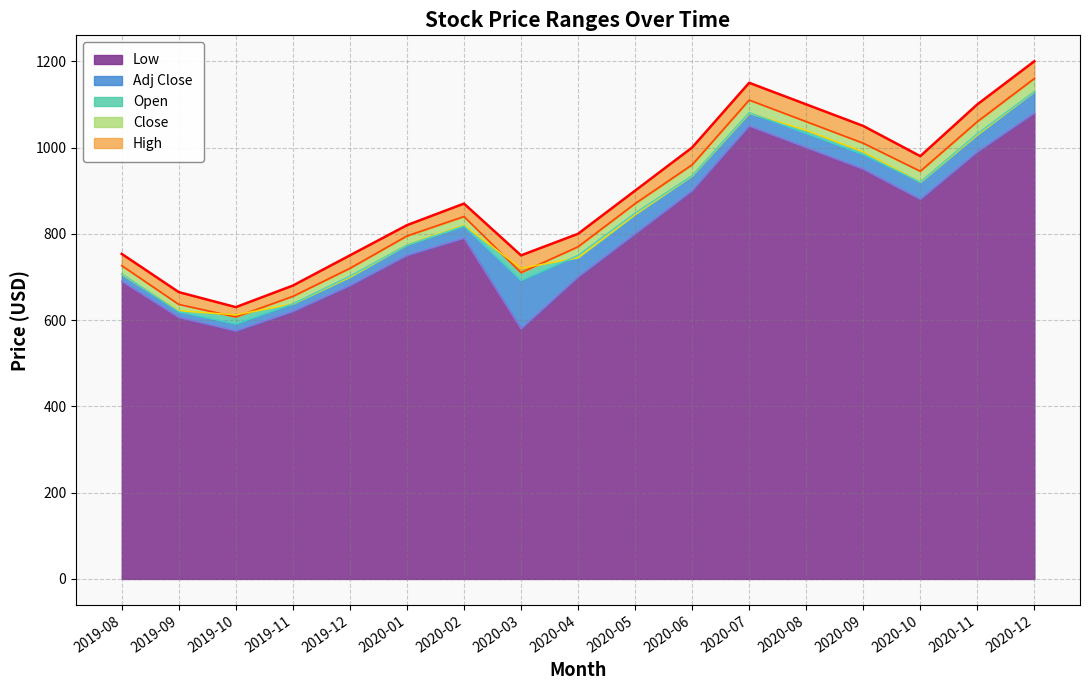

What is the difference between the second highest and second lowest values in the Close series?

473.6